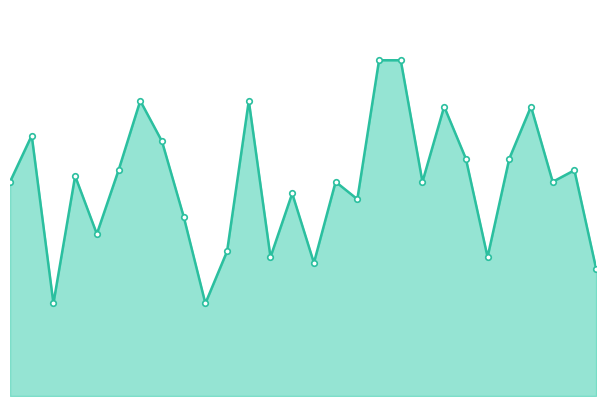

How many values exceed 37?

13